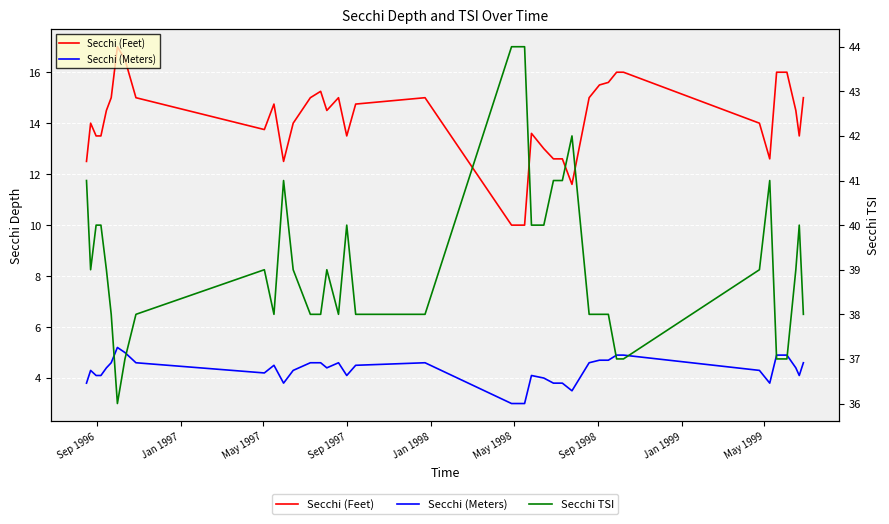

True or false: Secchi (Feet) and Secchi TSI intersect in this chart.

False